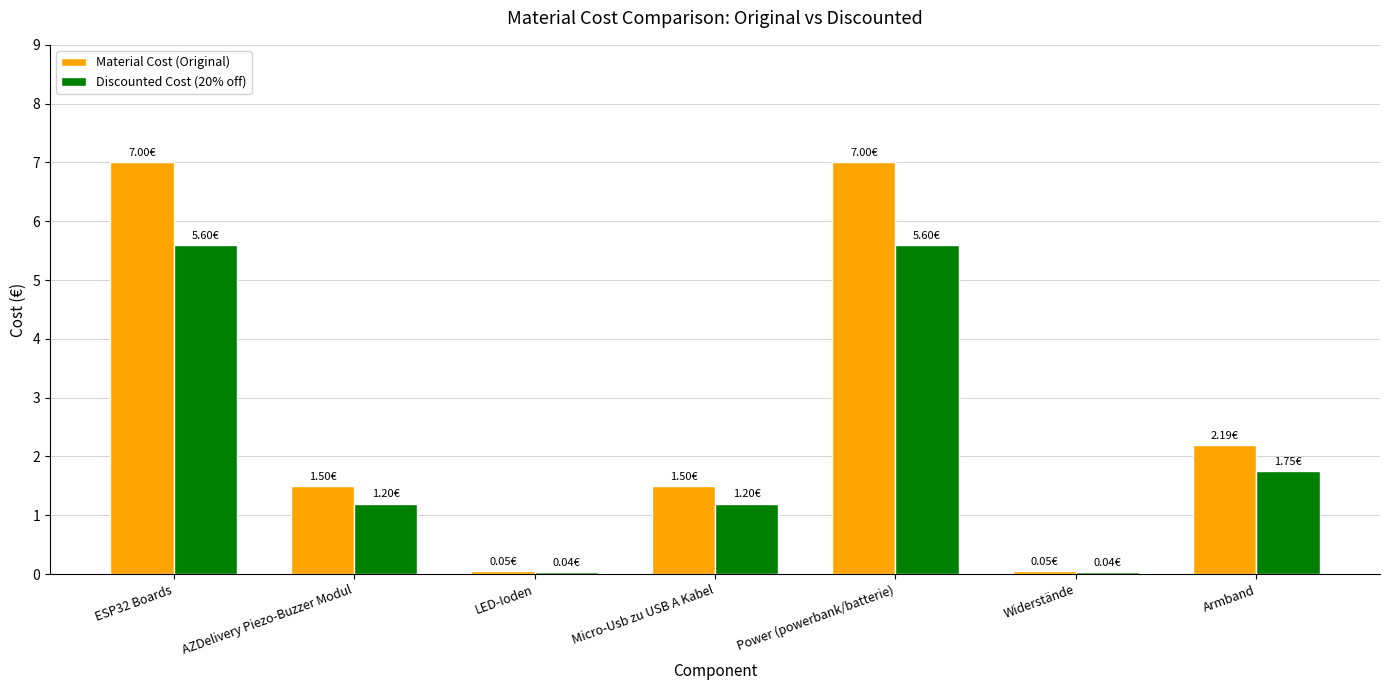

What is the total value across all series at ESP32 Boards?

12.6